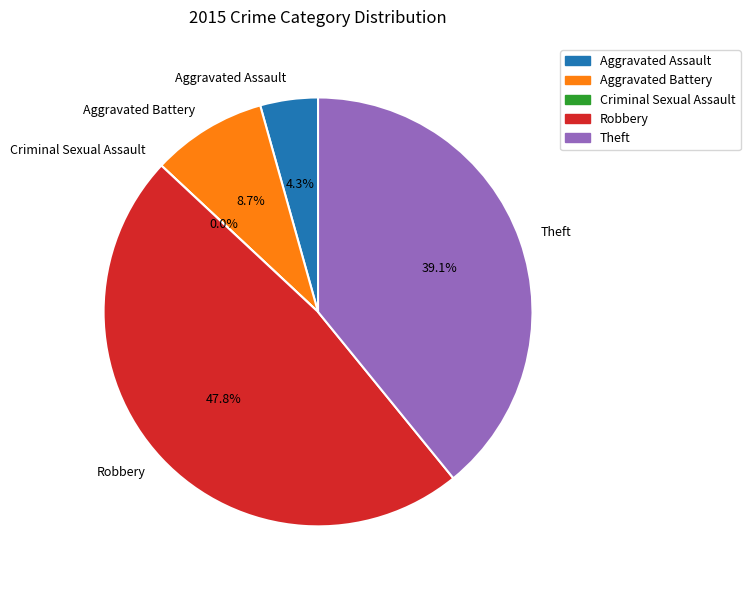

Do Theft and Criminal Sexual Assault together represent more than half of the pie?

No